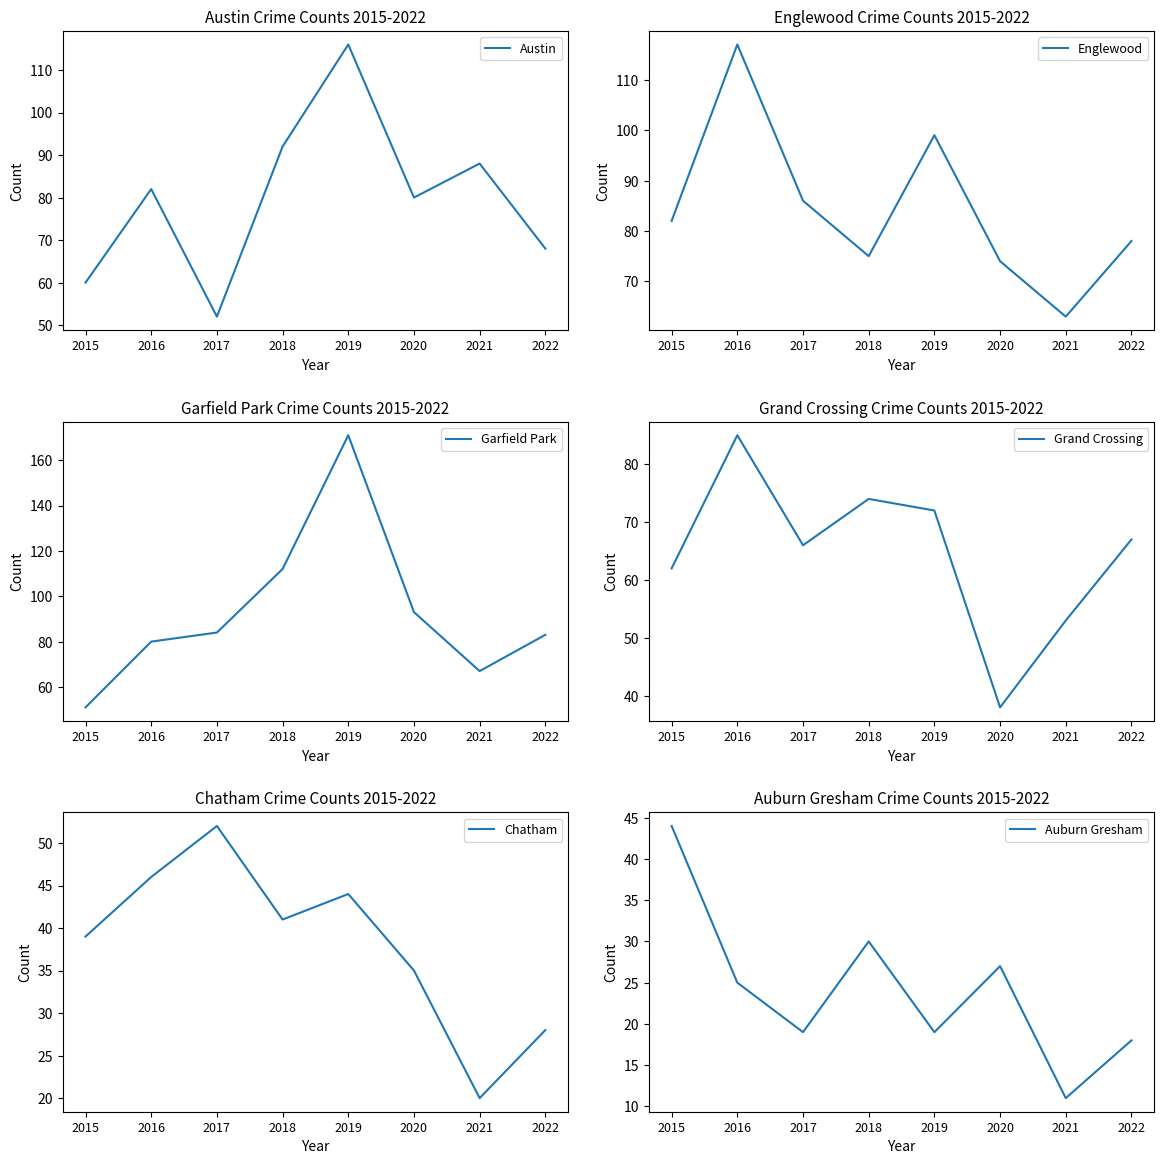

Which has a higher value, 2015 or 2019?

2019